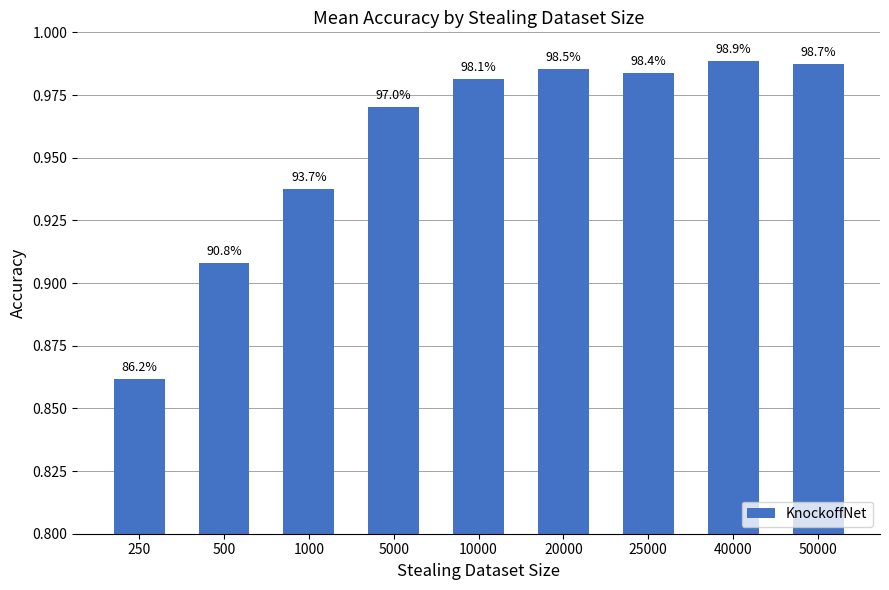

Does the chart contain any negative values?

No